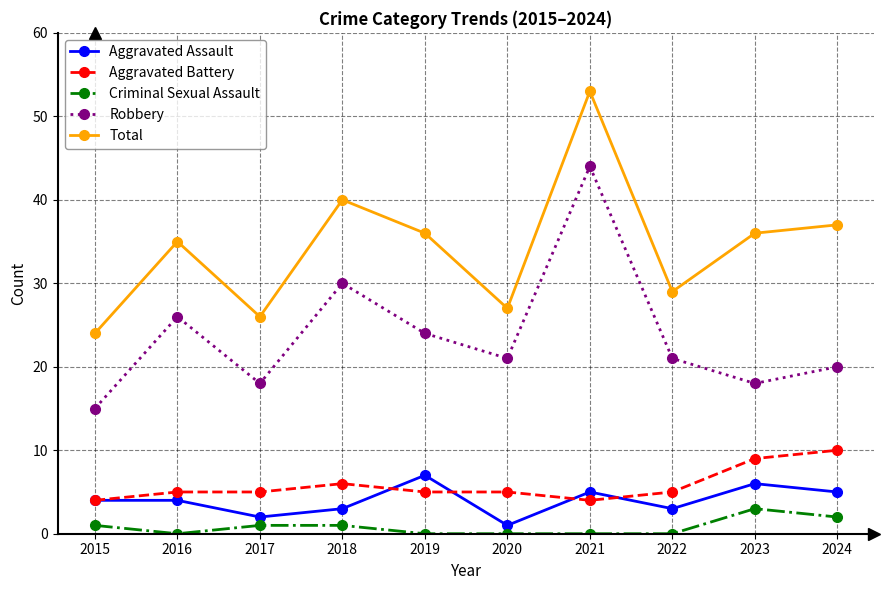

True or false: Aggravated Battery and Robbery cross at least once.

False